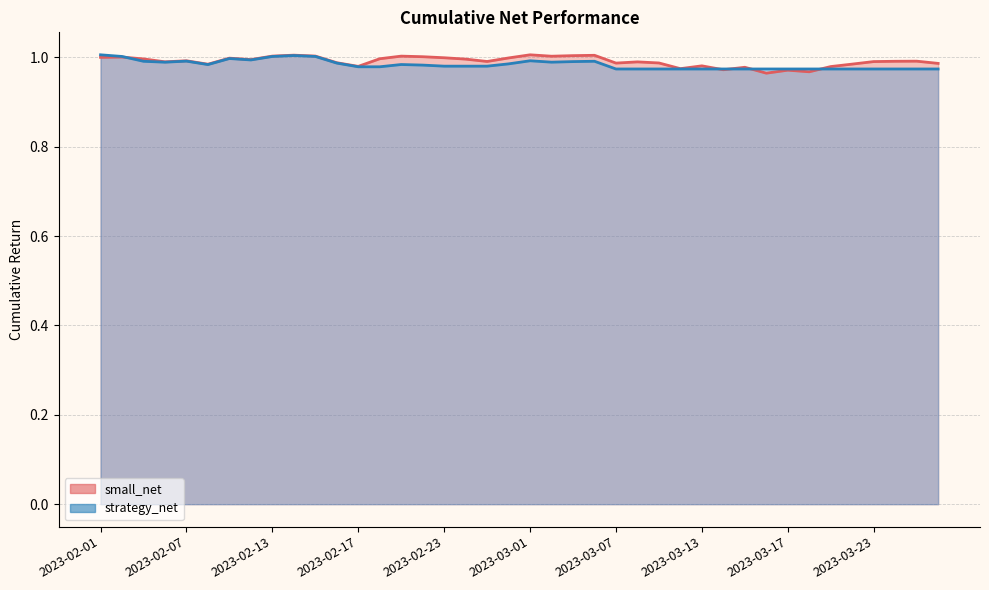

At which label does strategy_net reach its minimum?

2023-03-07